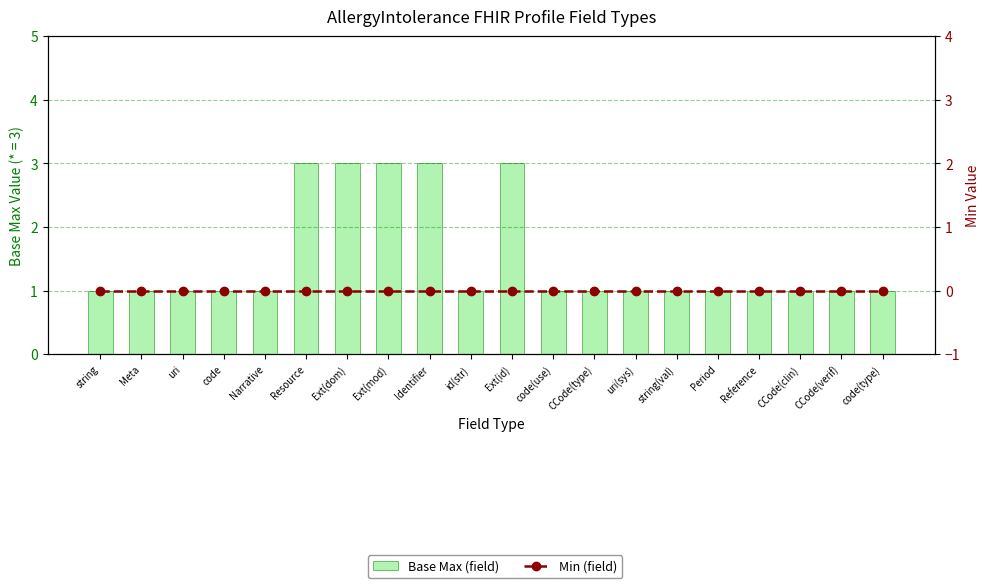

Is the value of Min (field) at code(type) greater than the value of Base Max (field) at Period?

No